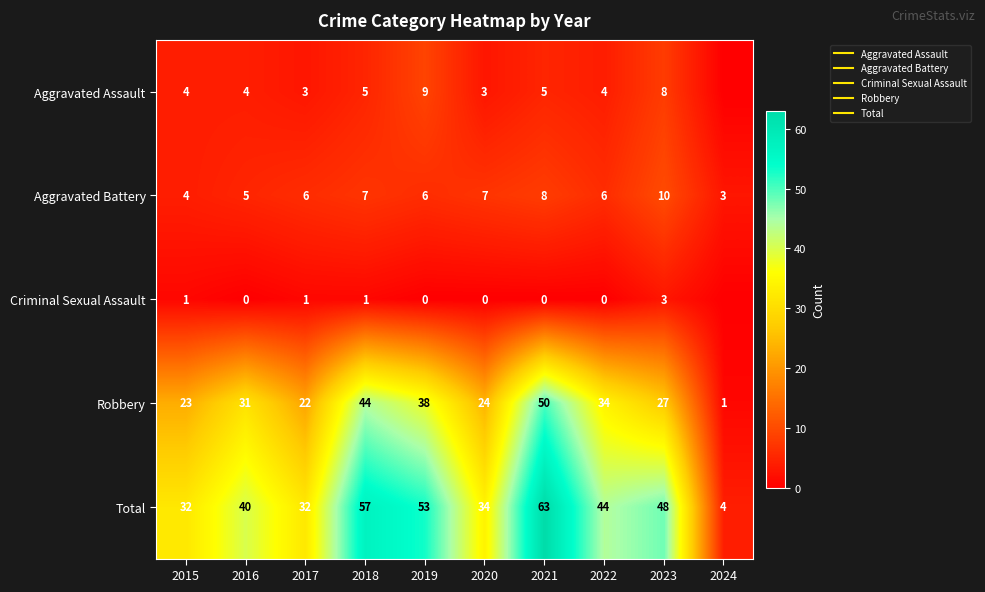

Rank the series by their maximum value, from highest to lowest.

Total, Robbery, Aggravated Battery, Aggravated Assault, Criminal Sexual Assault